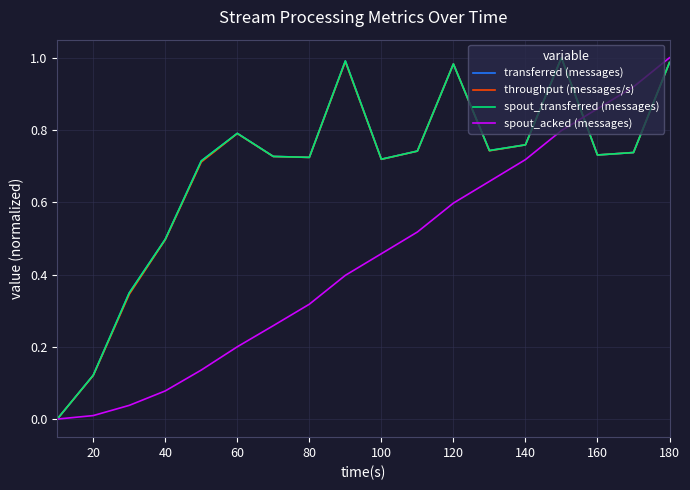

What is the greatest value displayed?

1.0